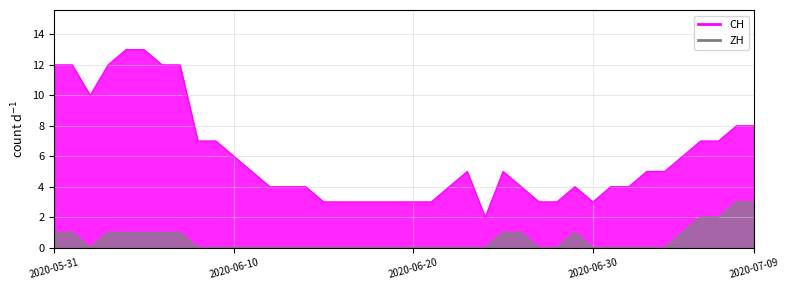

How many ZH values are between 0 and 1?

36